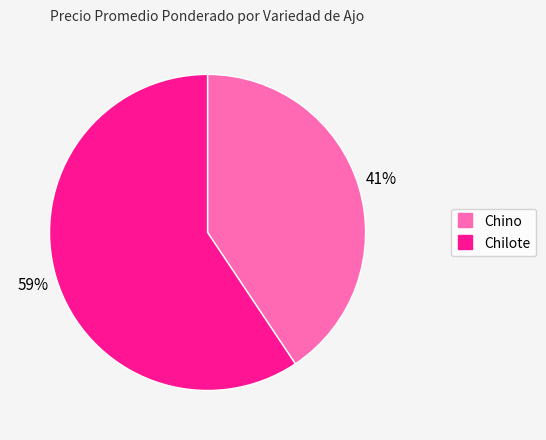

Which slice represents more than half of the pie?

Chilote